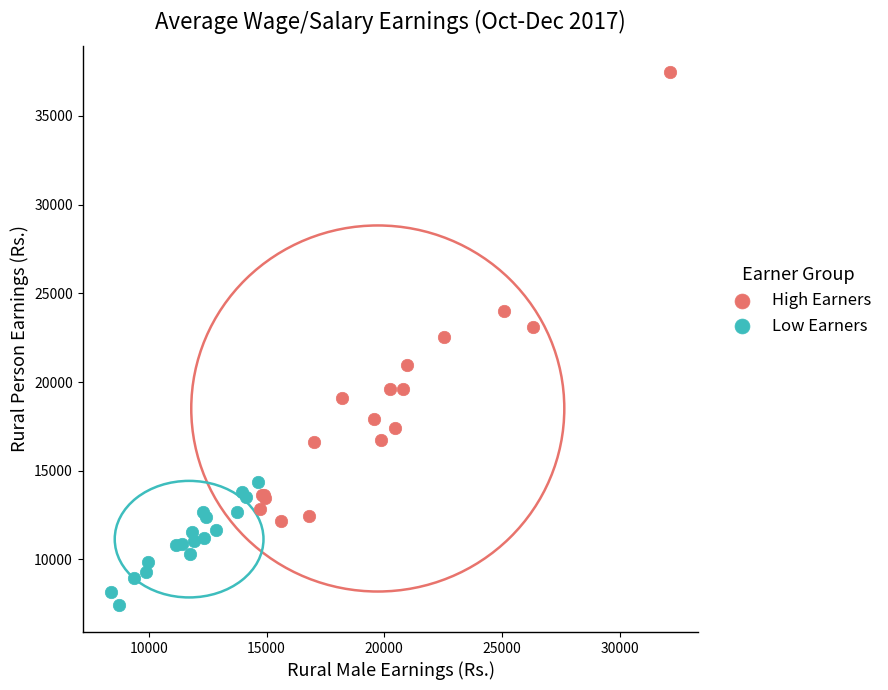

Which series reaches the minimum Y coordinate?

Low Earners